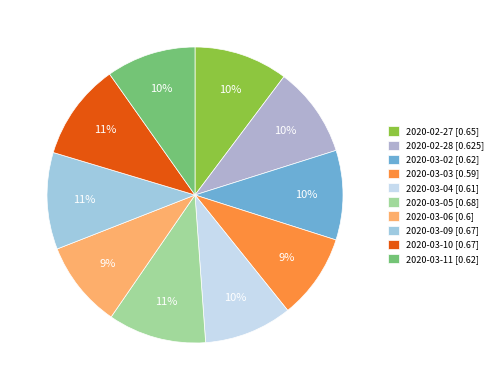

Is it true that 2020-03-09 is 11% of the pie?

True